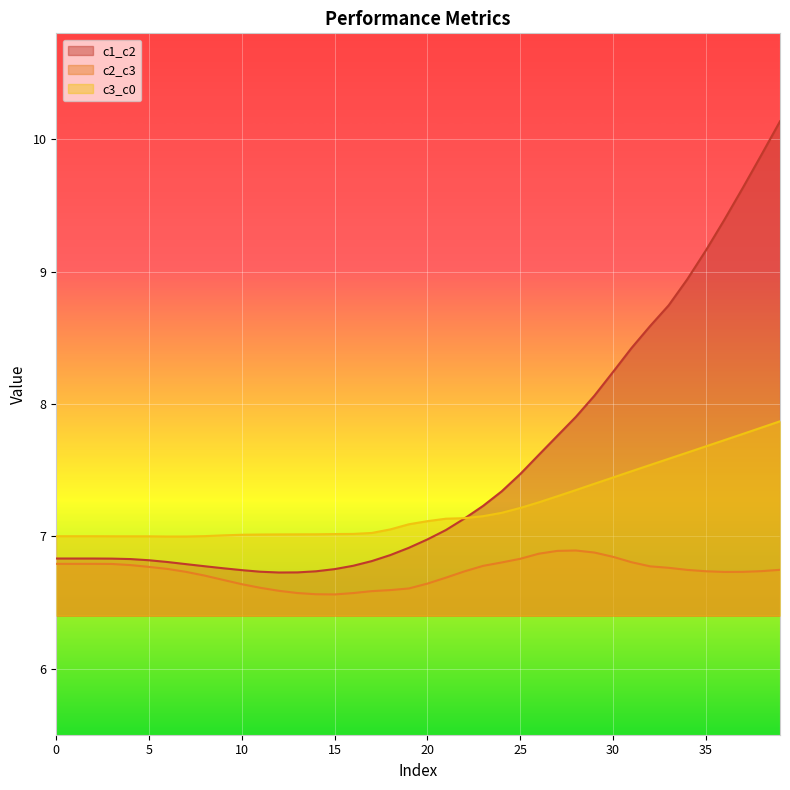

What is the spread (max minus min) of values at 1?

0.2